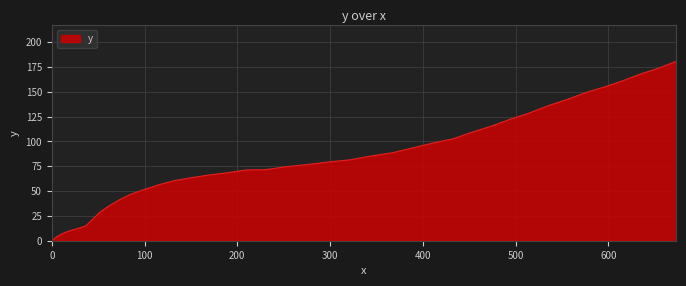

How many lines are shown in the chart?

1